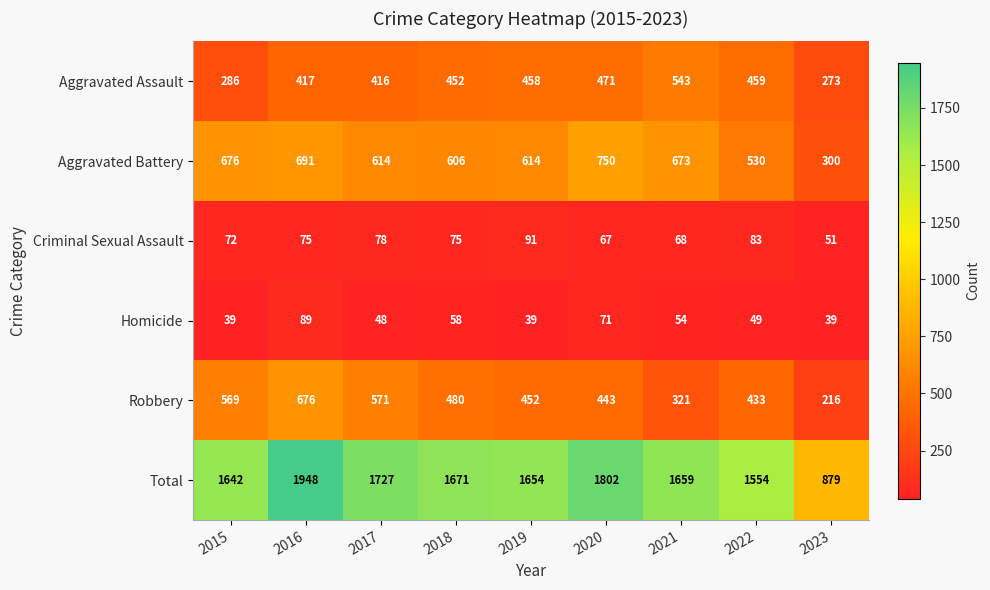

Between 2015 and 2021, which series saw the biggest shift?

Aggravated Assault